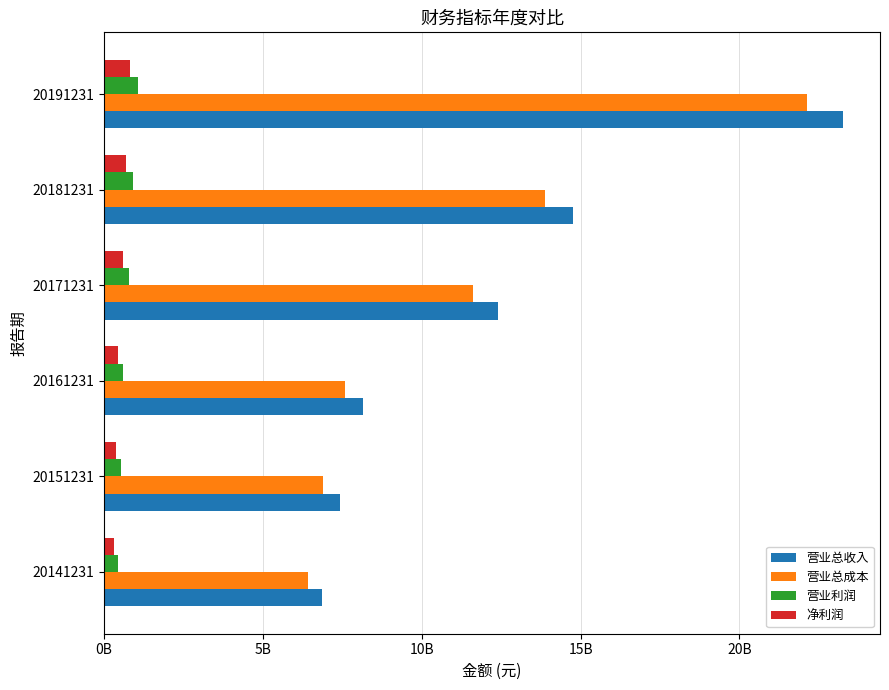

What is the smallest value displayed?

311886226.7